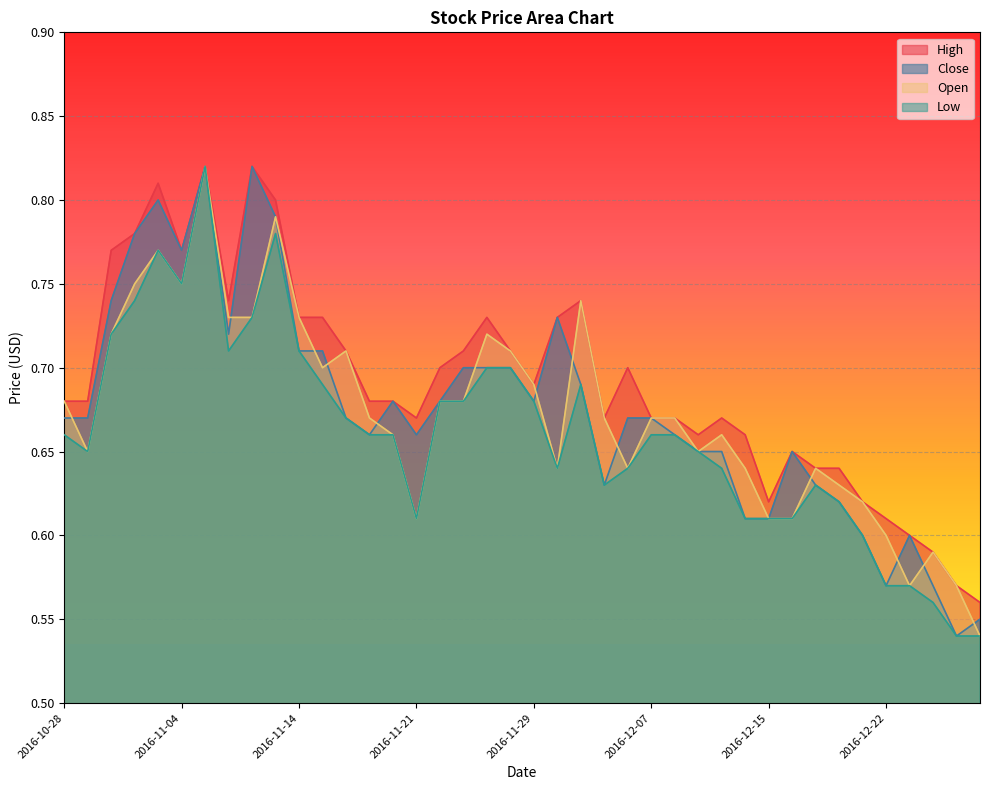

What is the value of the Close point at the 8th from the left?

0.7